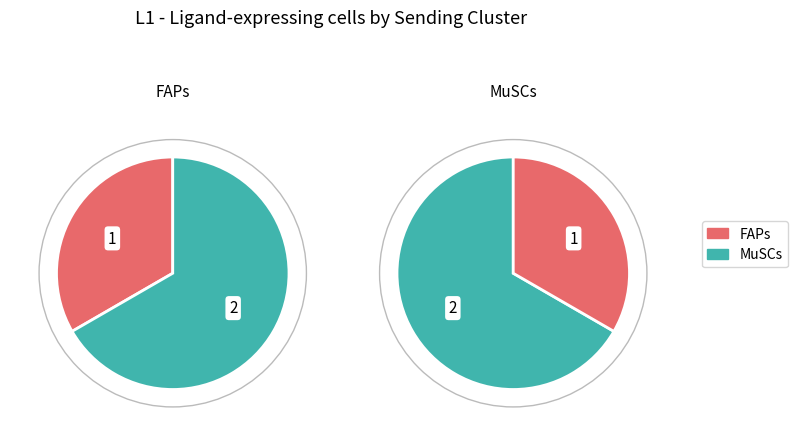

Which category has the smallest portion of the pie?

FAPs